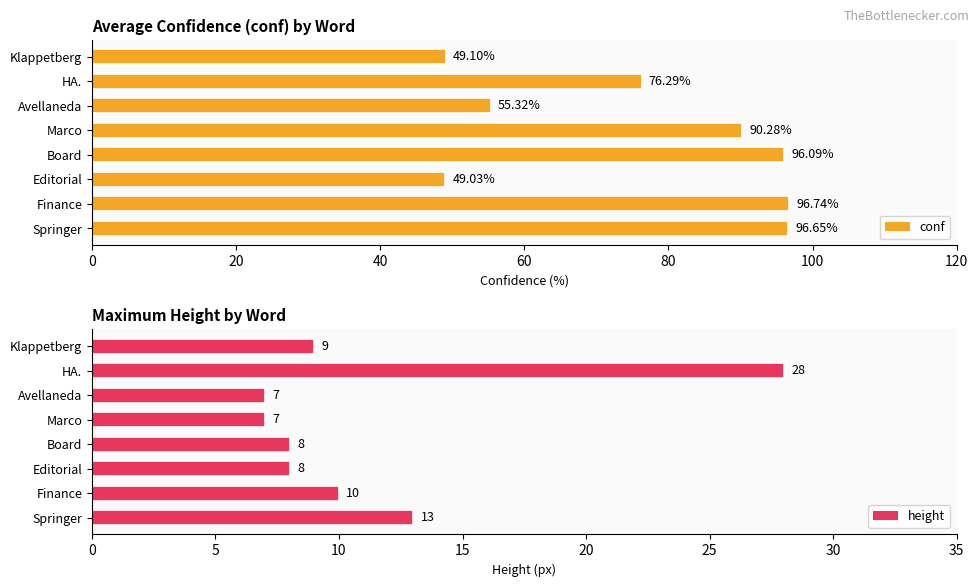

At which label does conf reach its peak?

Finance